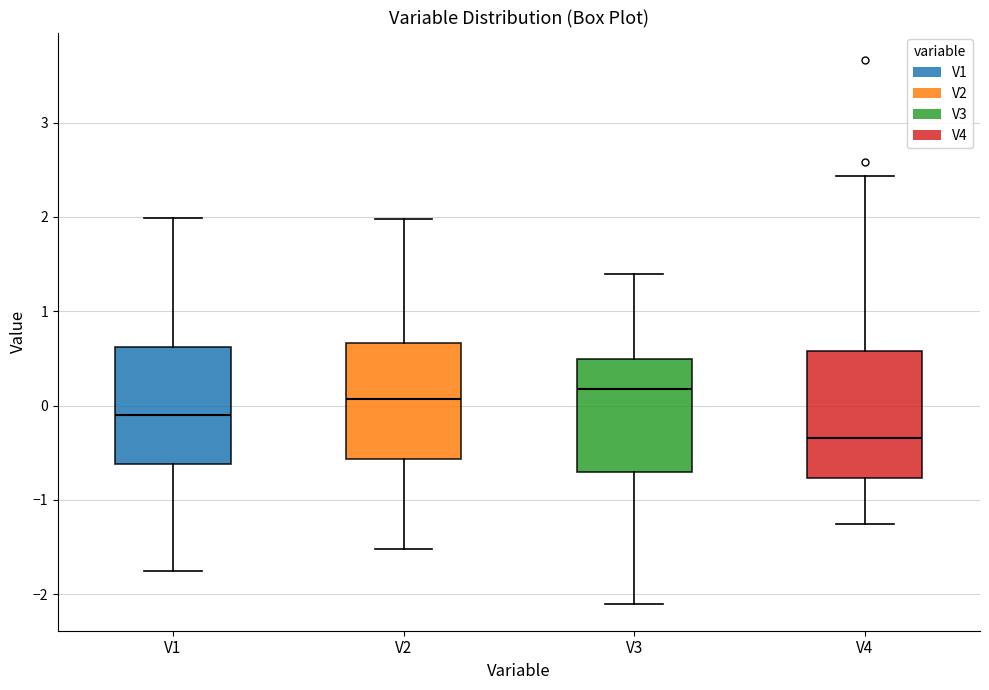

Reading left to right, transcribe this box plot: for each box, give where its median line is, the range the box spans, and where its two whiskers end, as read against the y-axis. The values are not printed on the chart, so give them approximately, as read against the axis.

V1: median -0.1, box -0.6 to 0.6, whiskers -1.8 to 2.0
V2: median 0.1, box -0.6 to 0.7, whiskers -1.5 to 2.0
V3: median 0.2, box -0.7 to 0.5, whiskers -2.1 to 1.4
V4: median -0.3, box -0.8 to 0.6, whiskers -1.3 to 2.4